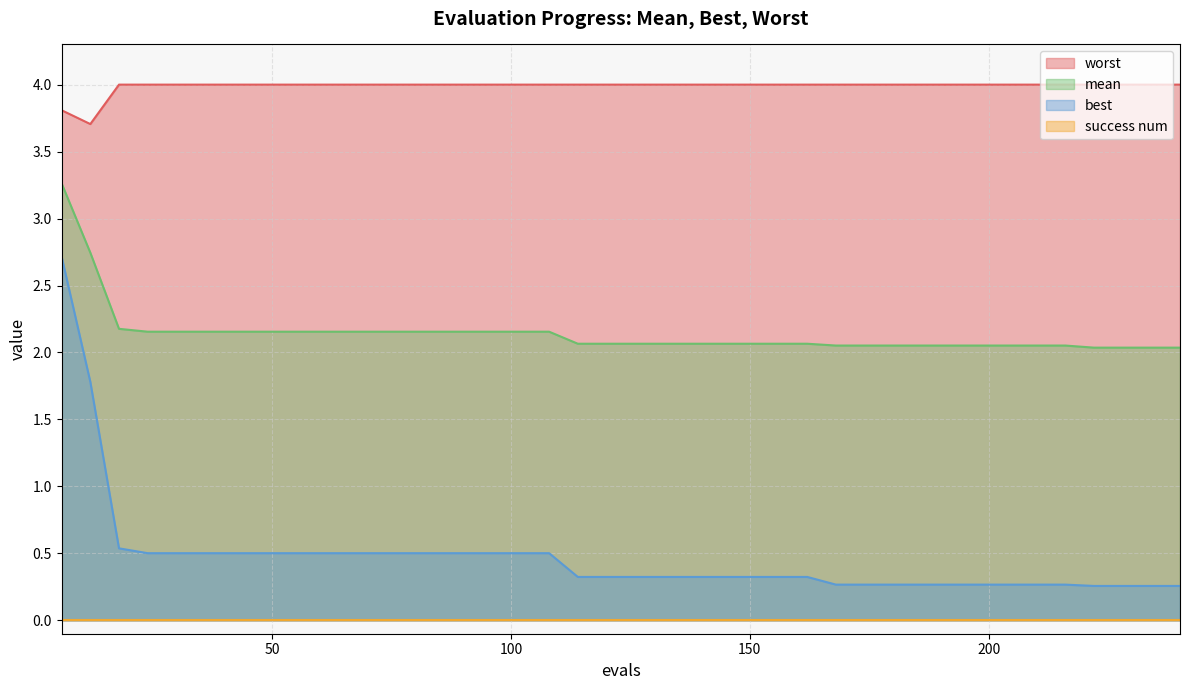

What is the value of the worst point at the 39th from the left?

4.0